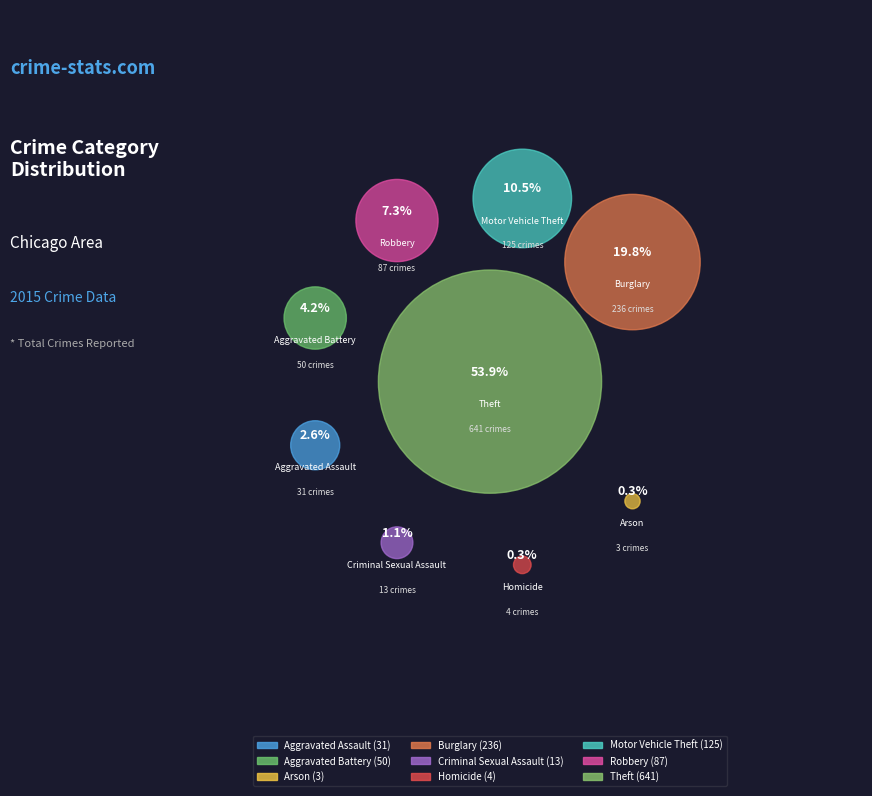

Is Burglary the majority of the pie?

No